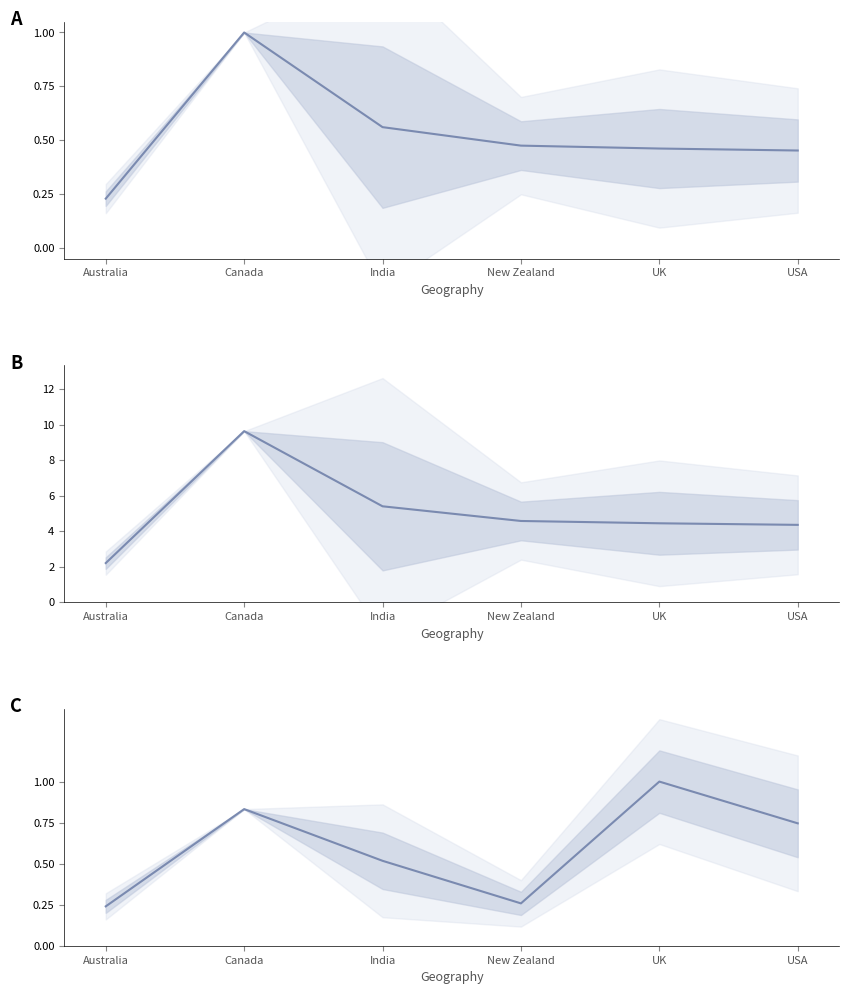

What is the average value of the Units (normalized) series?

0.6